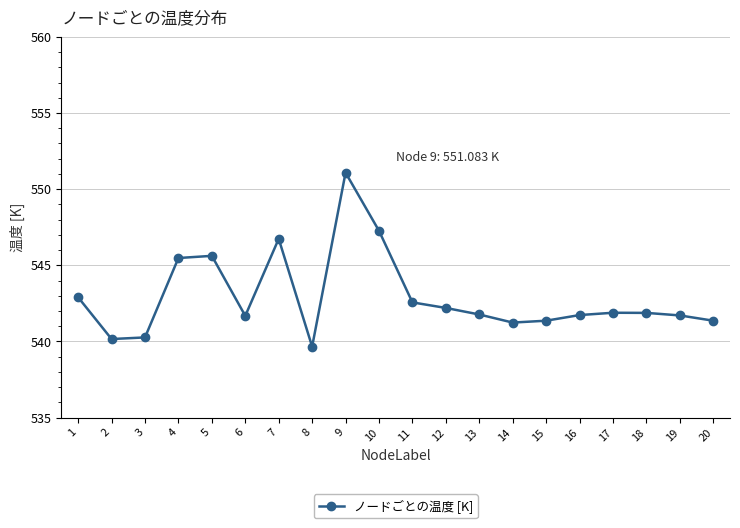

What is the difference between the values at 17 and 5?

3.7